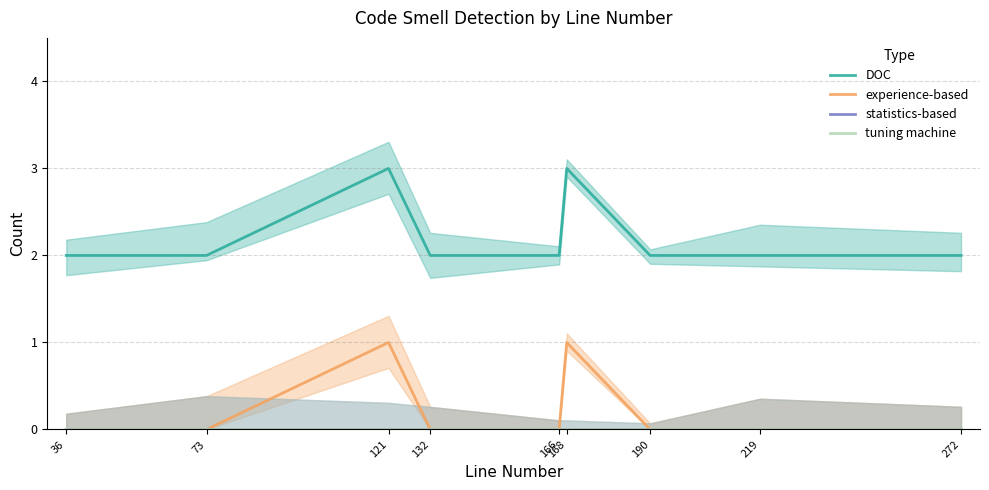

How many lines are shown in the chart?

4